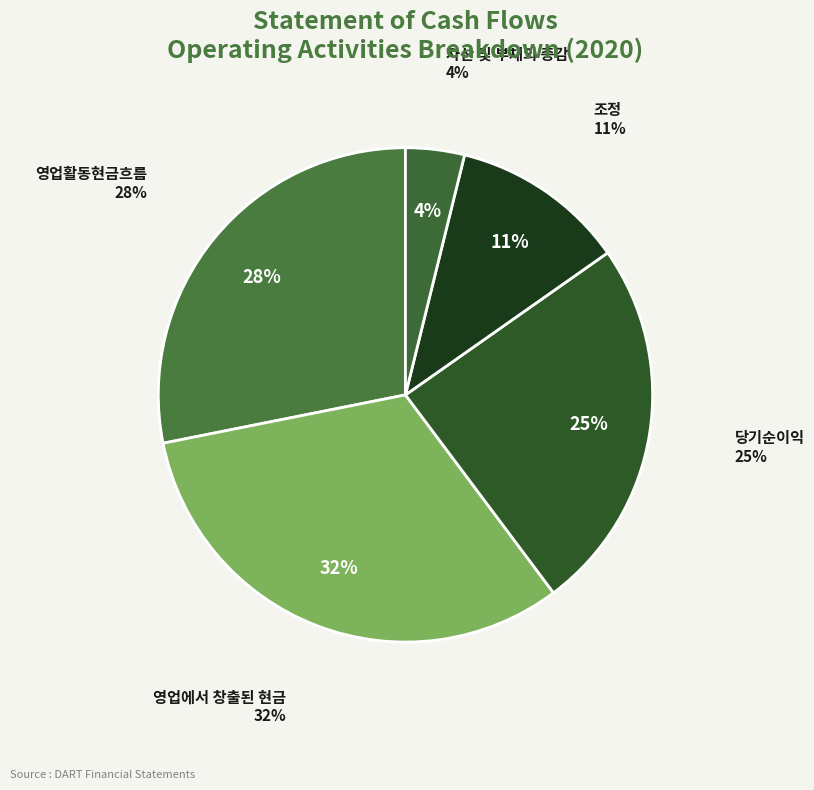

To the nearest percent, what percentage of the pie is 당기순이익?

25%